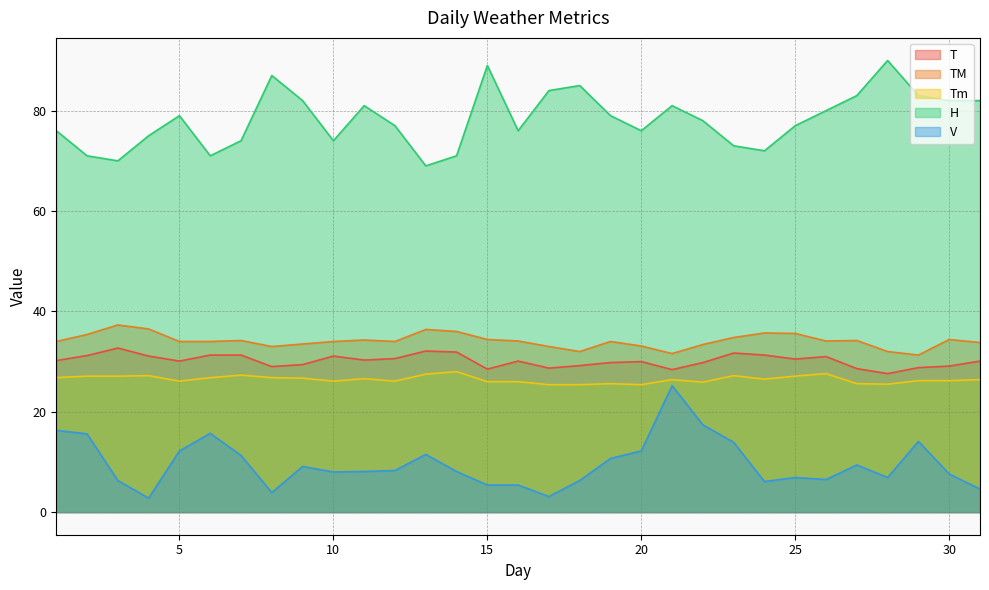

What is the minimum value for Tm?

25.4